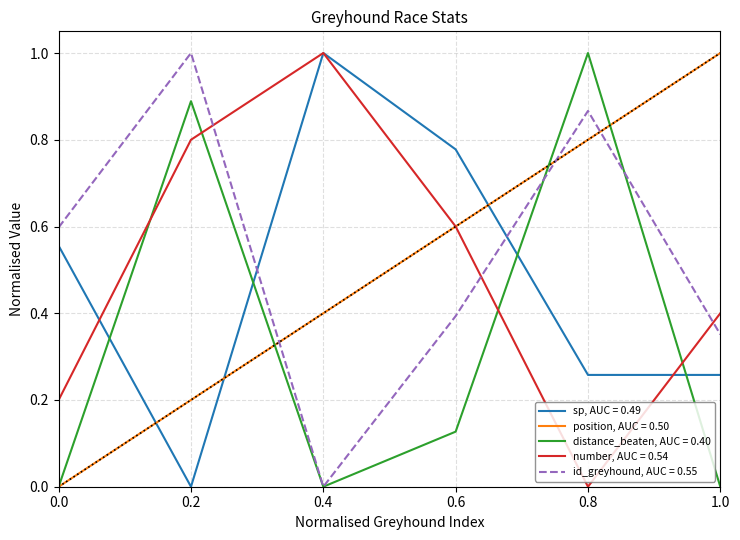

Between 0.0 and 1.0, which series saw the biggest shift?

position, AUC = 0.50